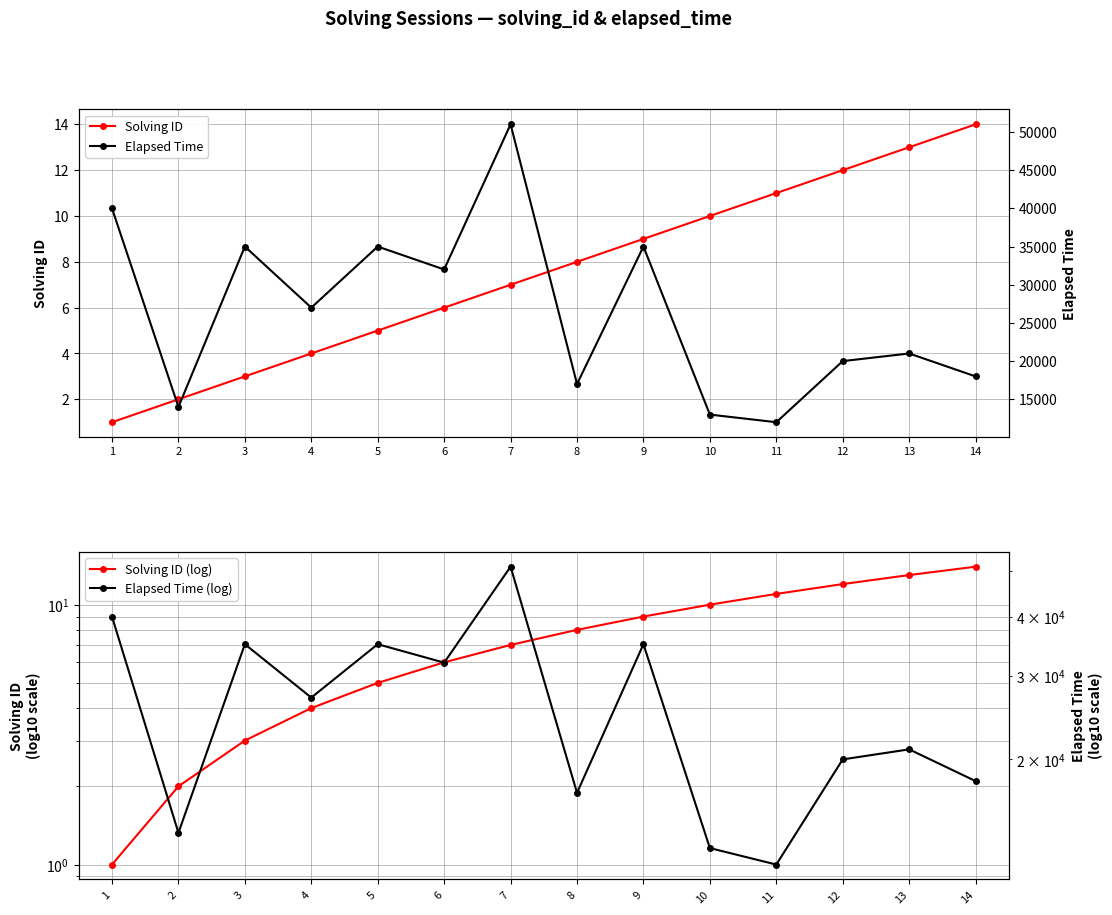

Rank the series at 13 from lowest to highest value.

Solving ID, Solving ID (log), Elapsed Time, Elapsed Time (log)